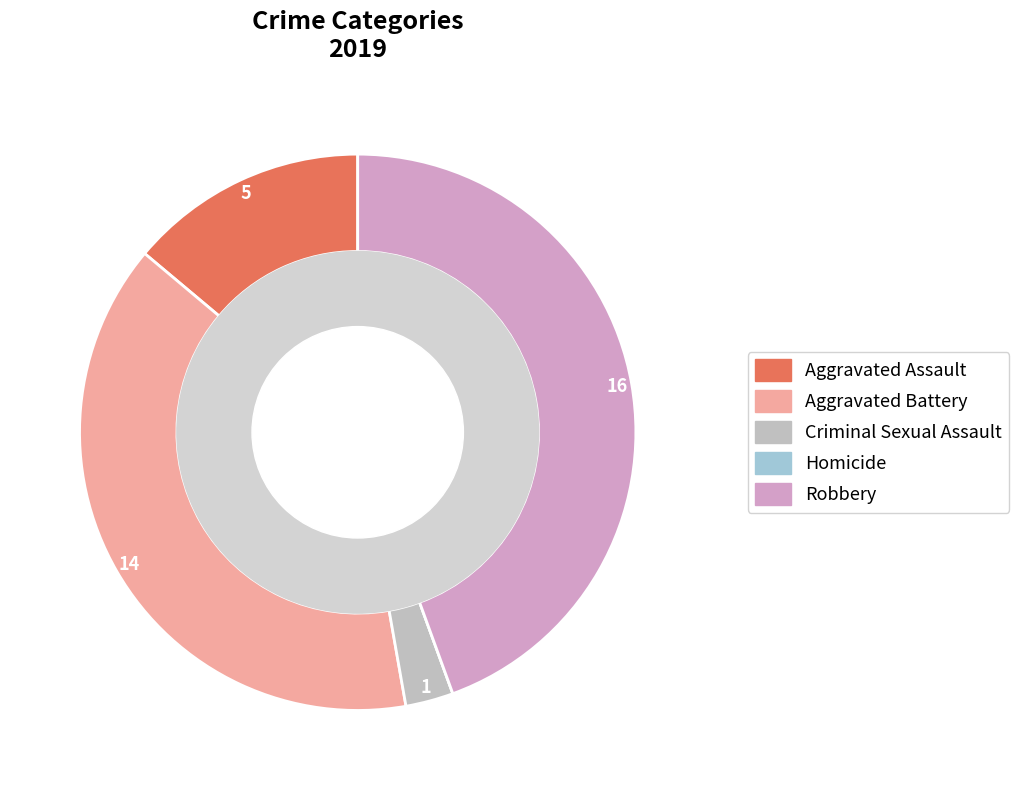

To the nearest percent, what is the difference between the largest and smallest slice percentages?

44%